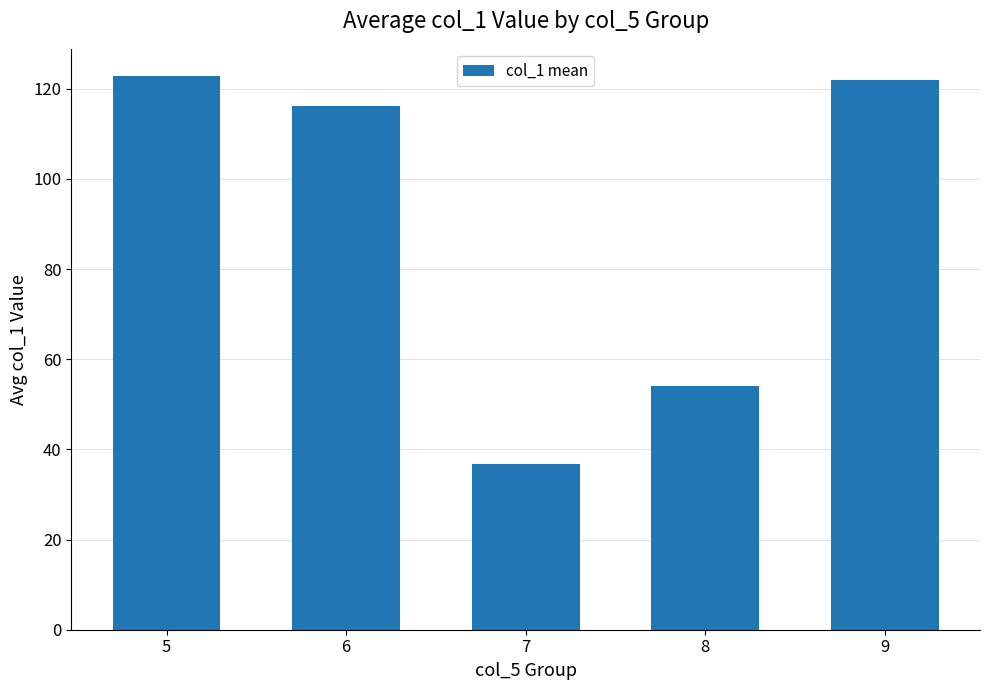

Where is the data nearest to the value 79?

8